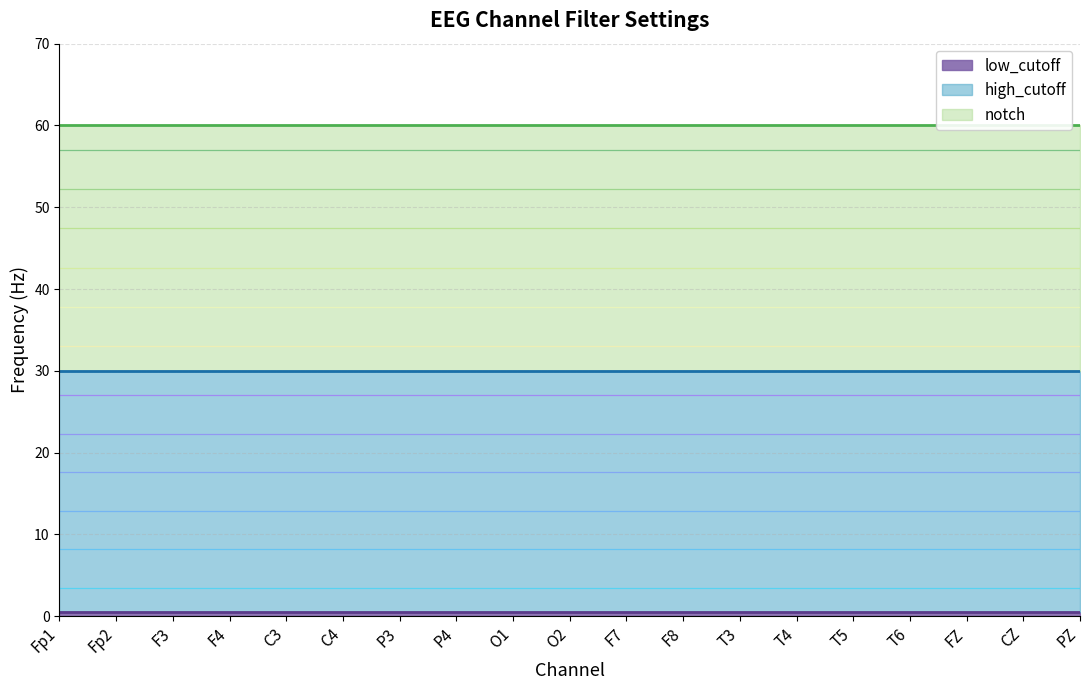

At O2, list the series in order from smallest to largest.

low_cutoff, high_cutoff, notch